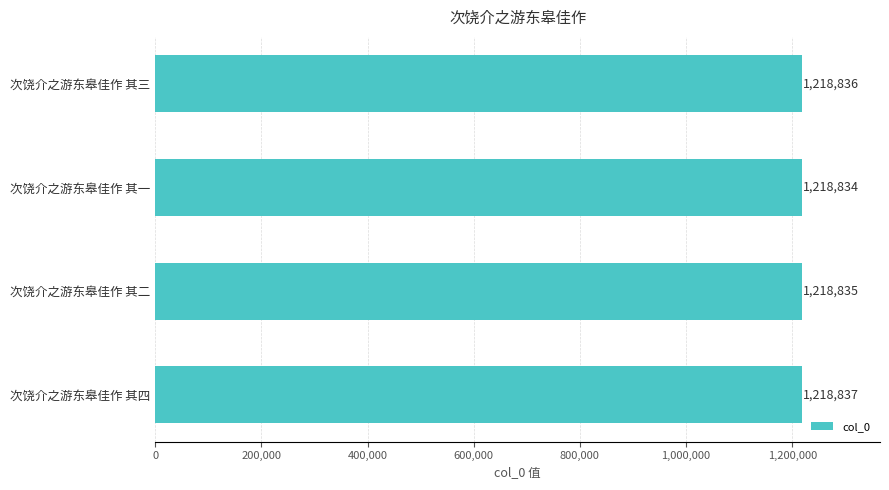

What is the maximum value shown in the chart?

1218837